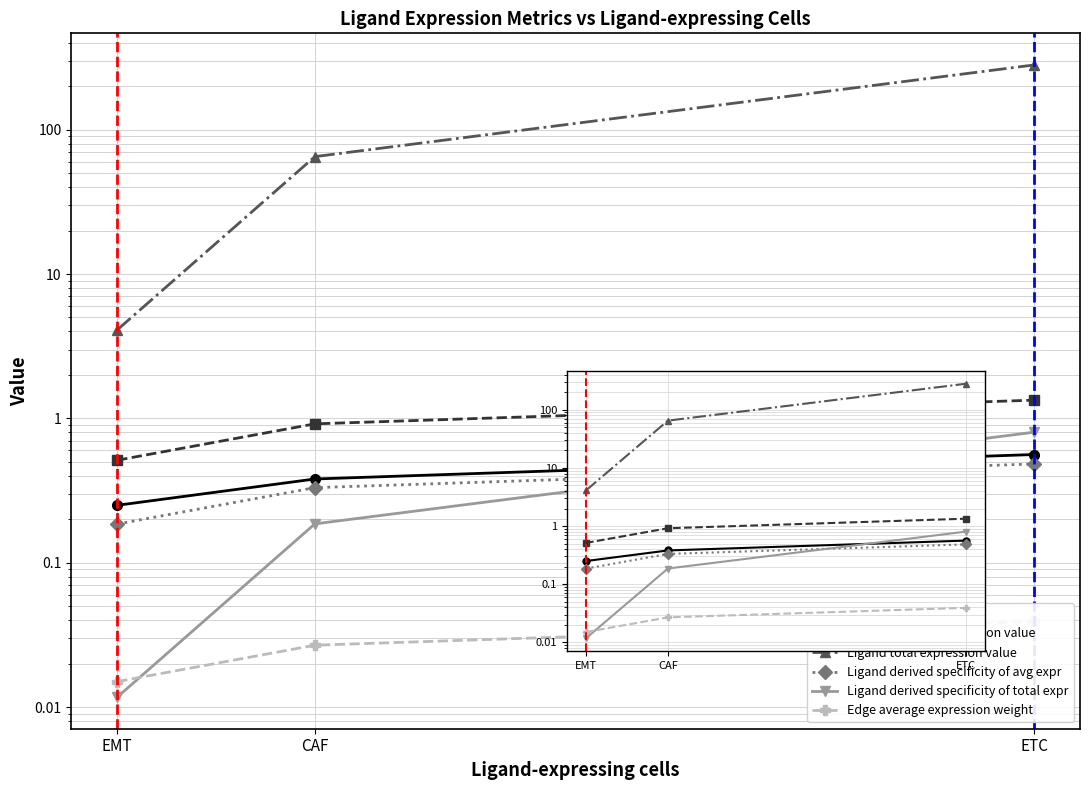

The value of Edge average expression weight at CAF is 0.0. True or false?

False